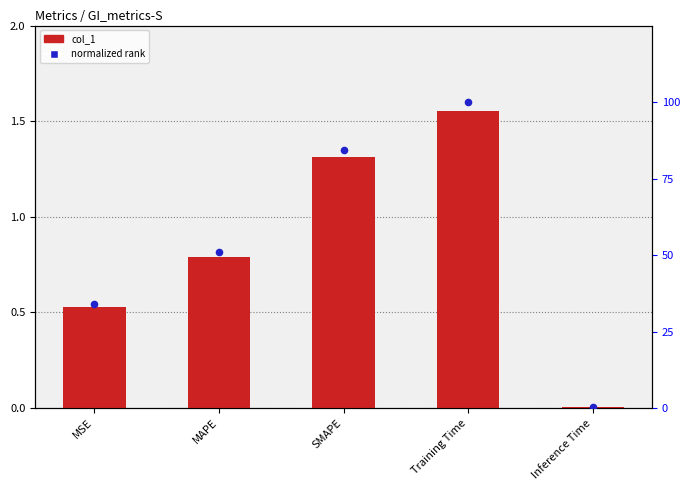

Which series contains the highest Y value?

normalized rank